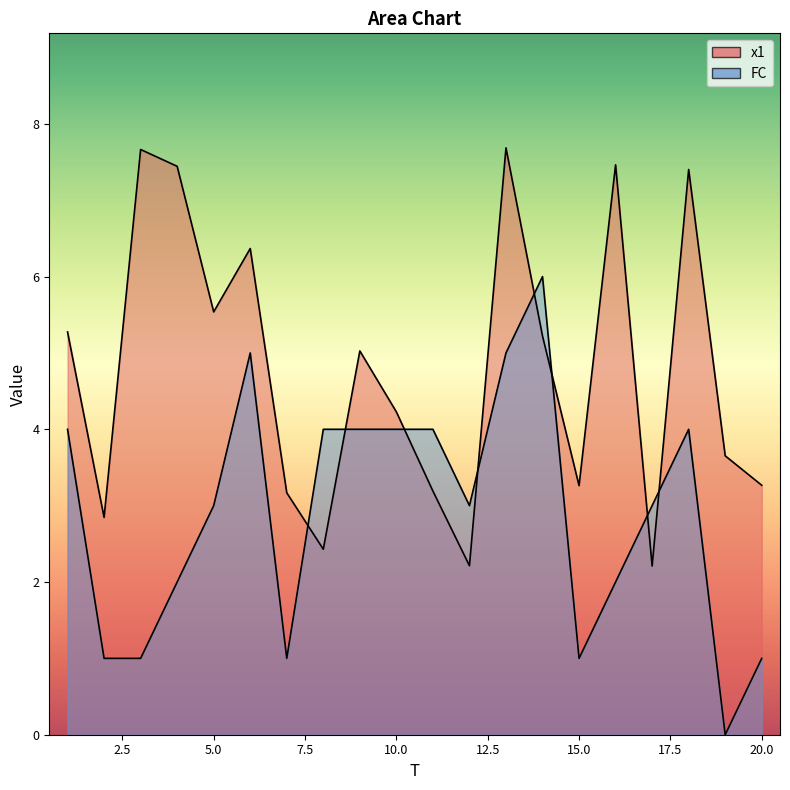

Where do x1 and FC first cross each other?

7 and 8